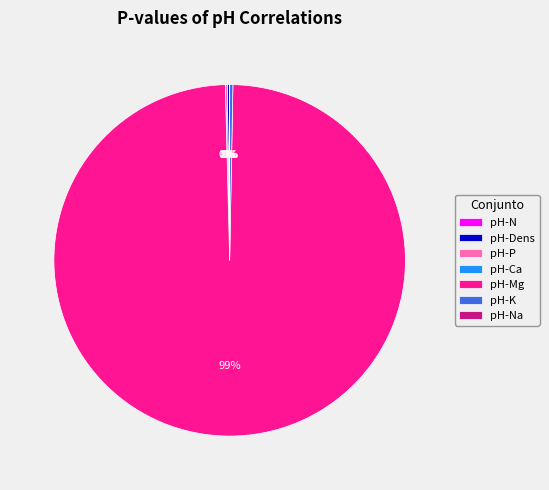

Is it true that pH-K is 13% of the pie?

False